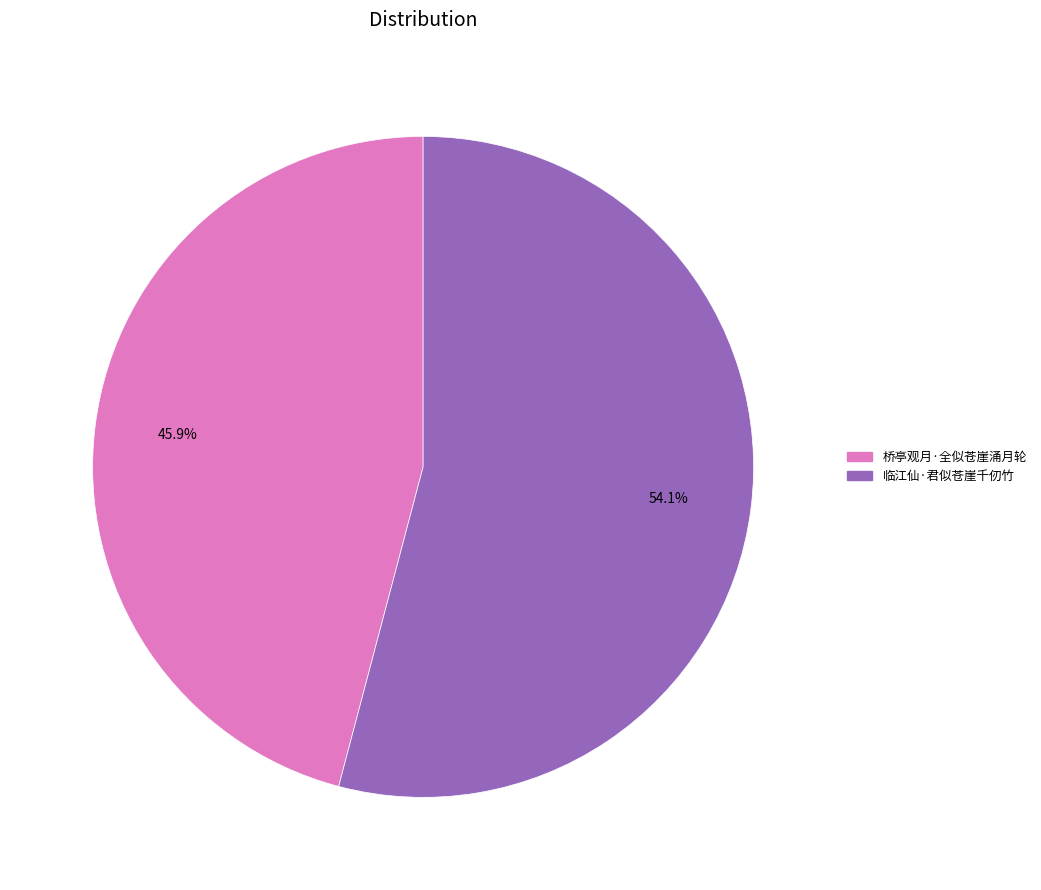

Rank the categories by value from highest to lowest.

临江仙·君似苍崖千仞竹, 桥亭观月·全似苍崖涌月轮